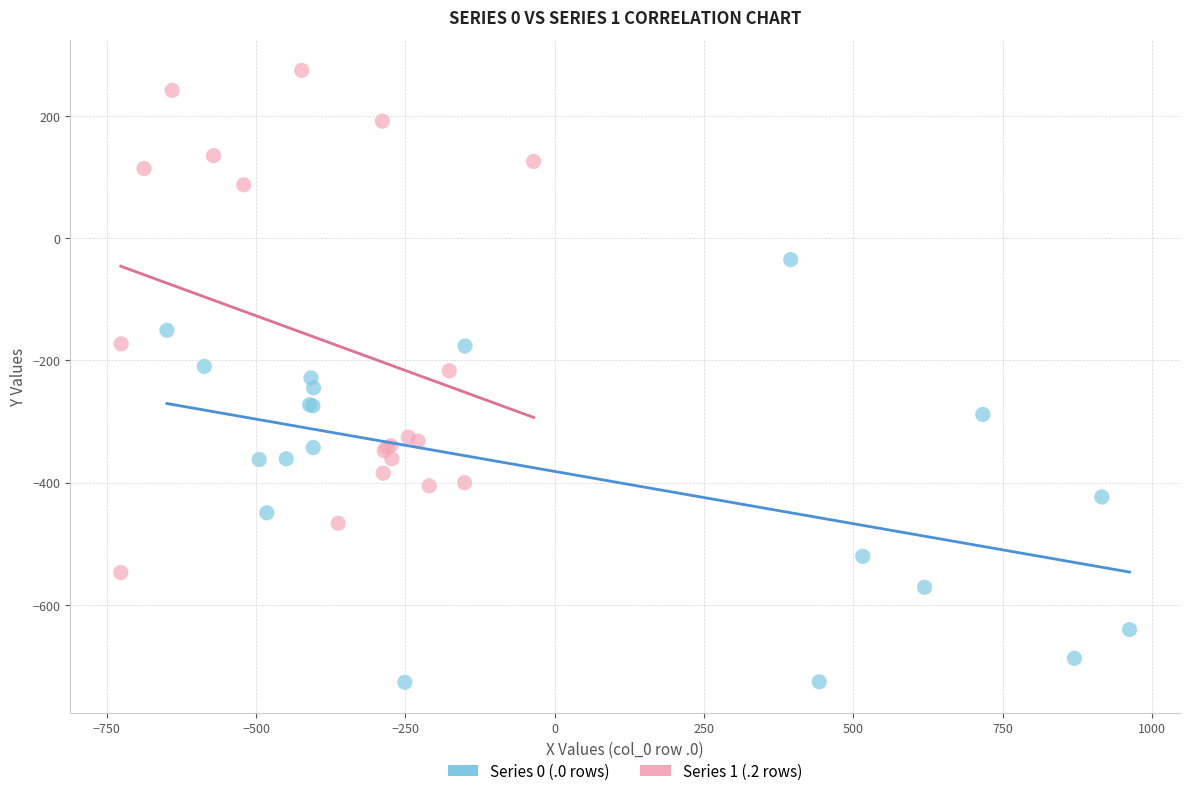

Which series contains the highest Y value?

Series 1 (.2 rows)